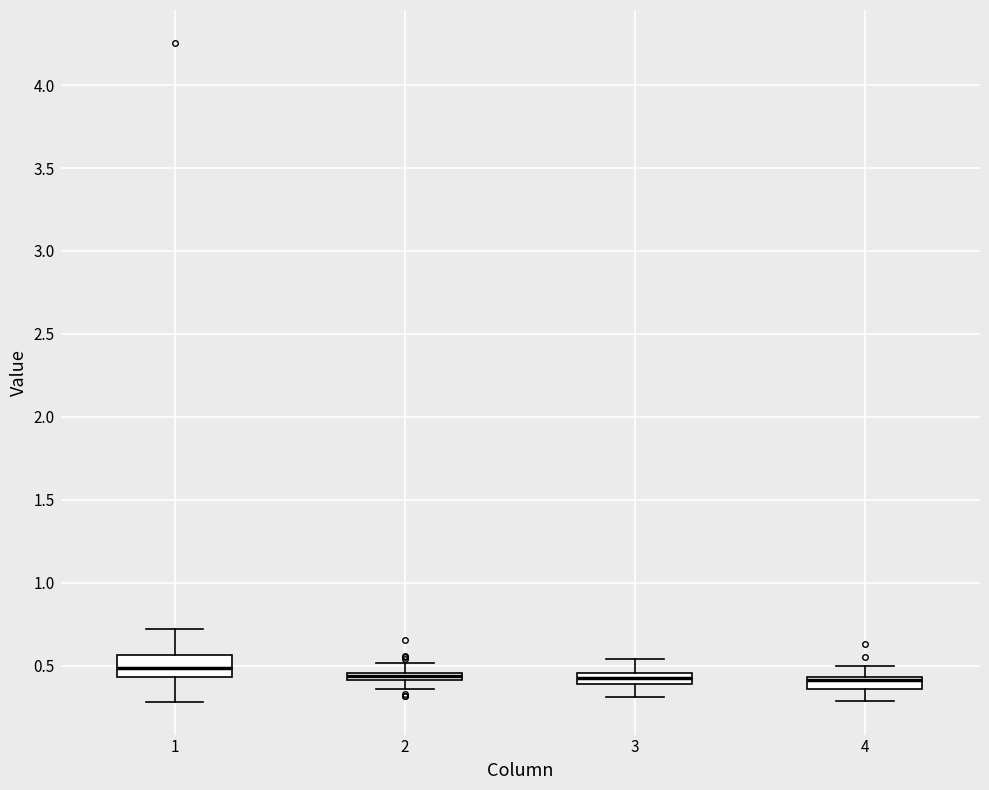

Where does the upper whisker of the box at x = 2 end on the y-axis? The values are not printed on the chart, so give them approximately, as read against the axis.

0.50